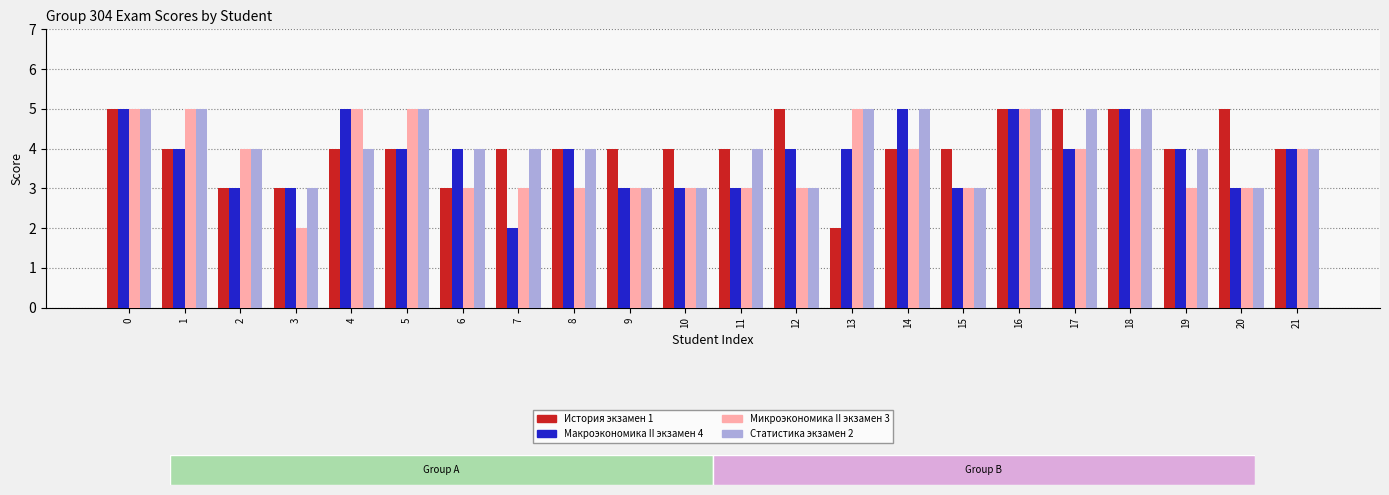

Reading left to right, extract all data points from this chart.

История экзамен 1: 5	4	3	3	4	4	3	4	4	4	4	4	5	2	4	4	5	5	5	4	5	4
Макроэкономика II экзамен 4: 5	4	3	3	5	4	4	2	4	3	3	3	4	4	5	3	5	4	5	4	3	4
Микроэкономика II экзамен 3: 5	5	4	2	5	5	3	3	3	3	3	3	3	5	4	3	5	4	4	3	3	4
Статистика экзамен 2: 5	5	4	3	4	5	4	4	4	3	3	4	3	5	5	3	5	5	5	4	3	4